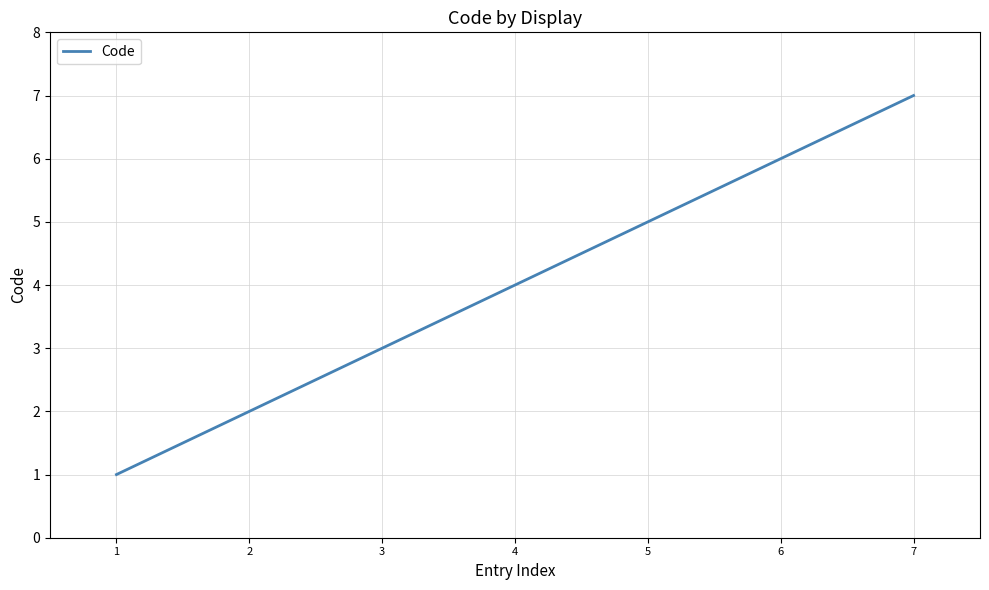

What is the average value?

4